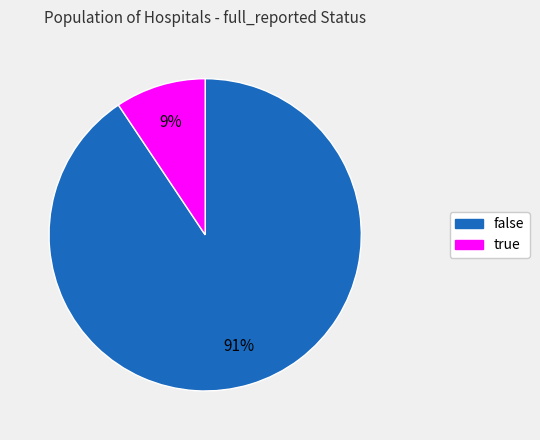

Which has a higher value, false or true?

false